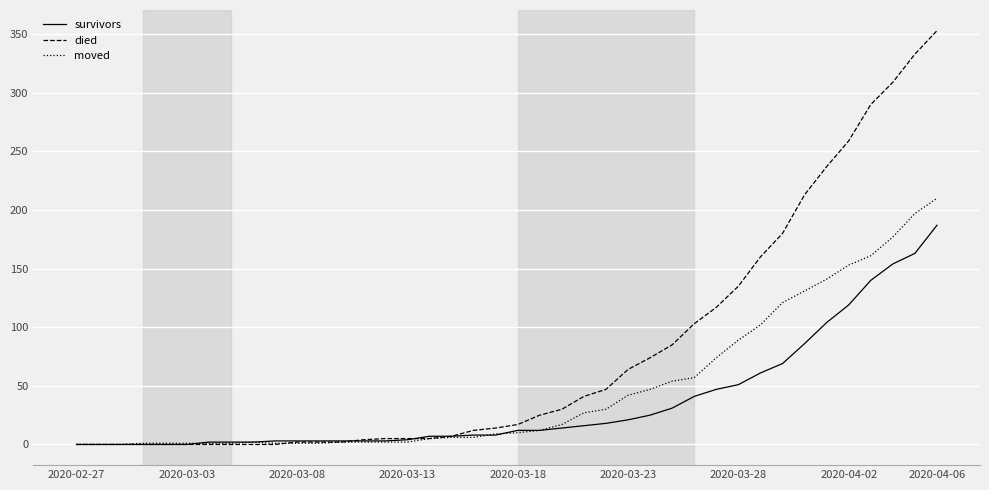

How many categories are shown in the chart?

40